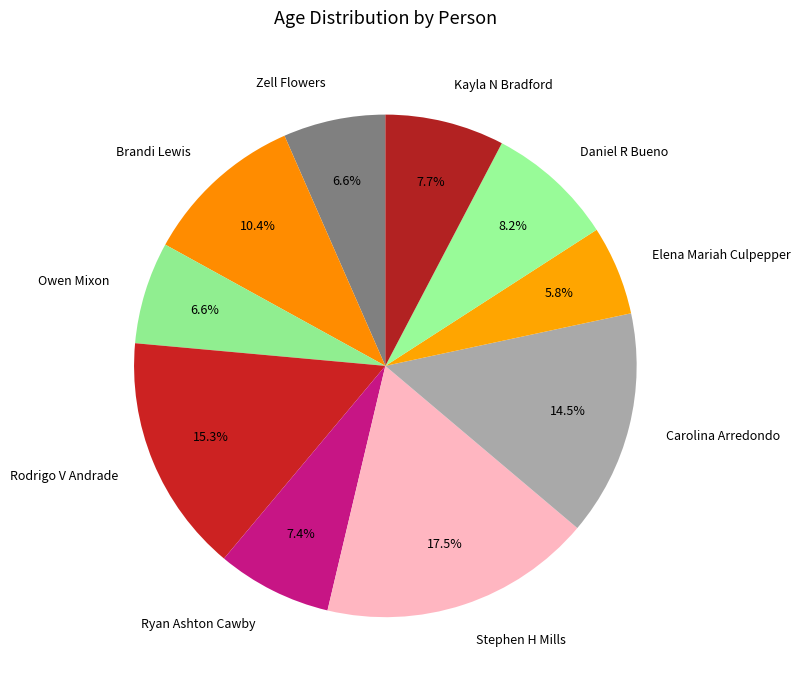

Does Brandi Lewis account for over 50% of the chart?

No